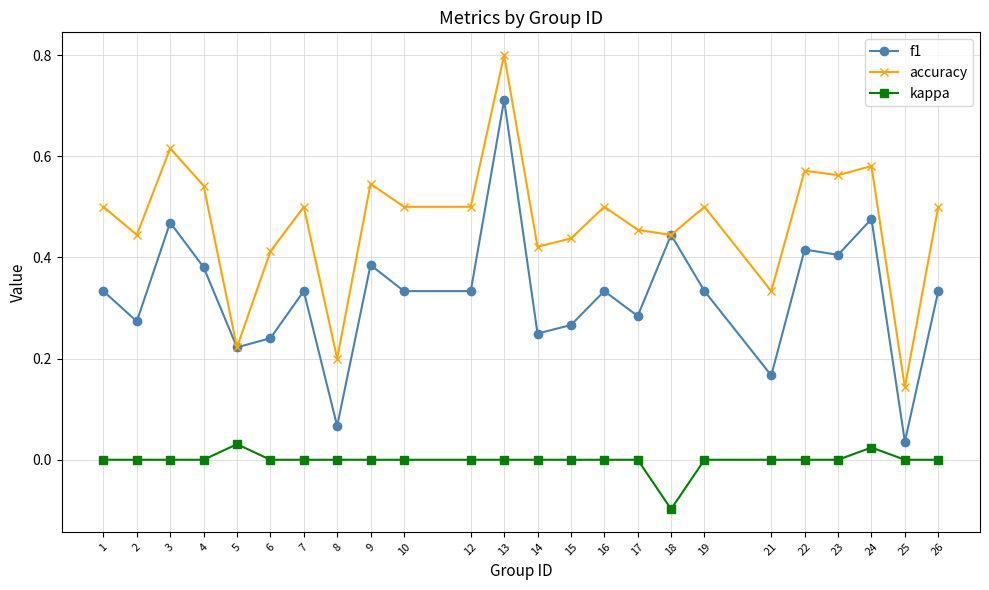

How many interior local peaks does the accuracy series have?

8